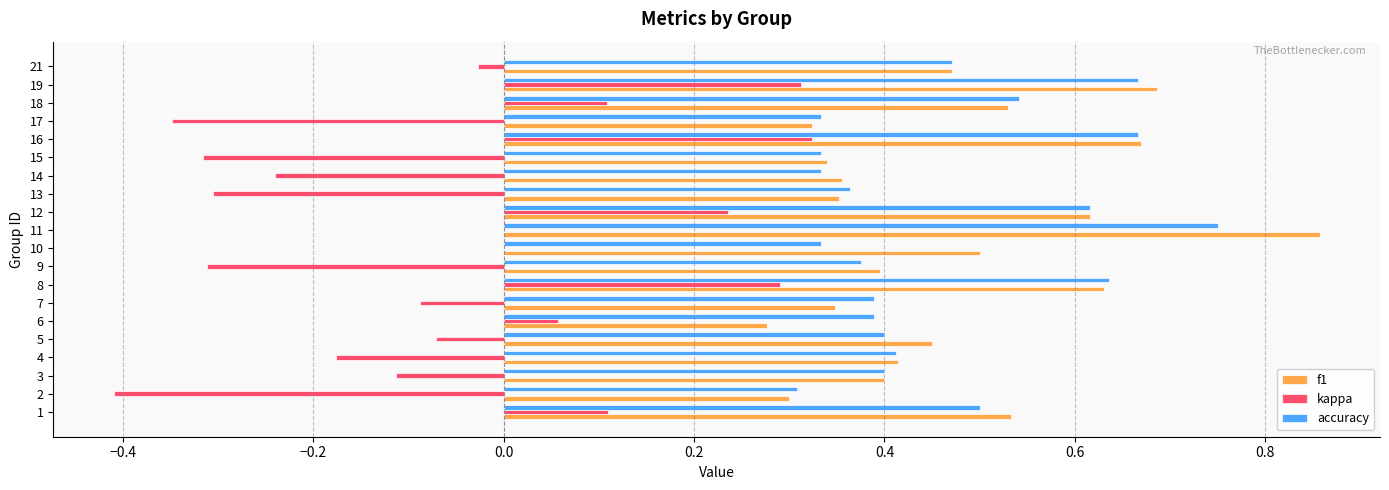

Which label corresponds to the largest value in the chart?

11